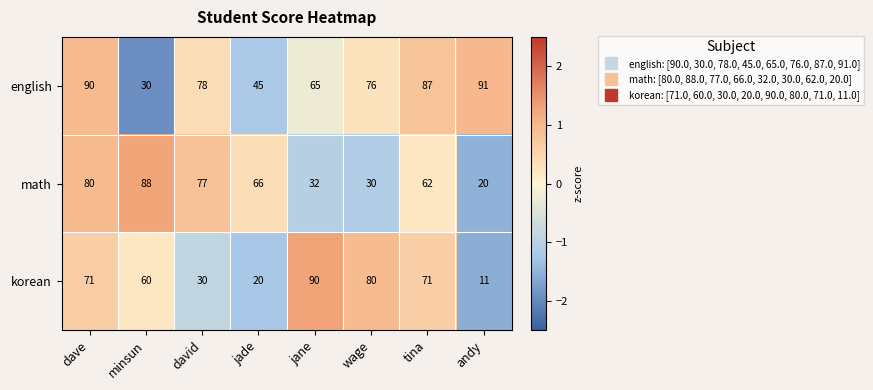

Is it true that korean equals 20 at jade?

True